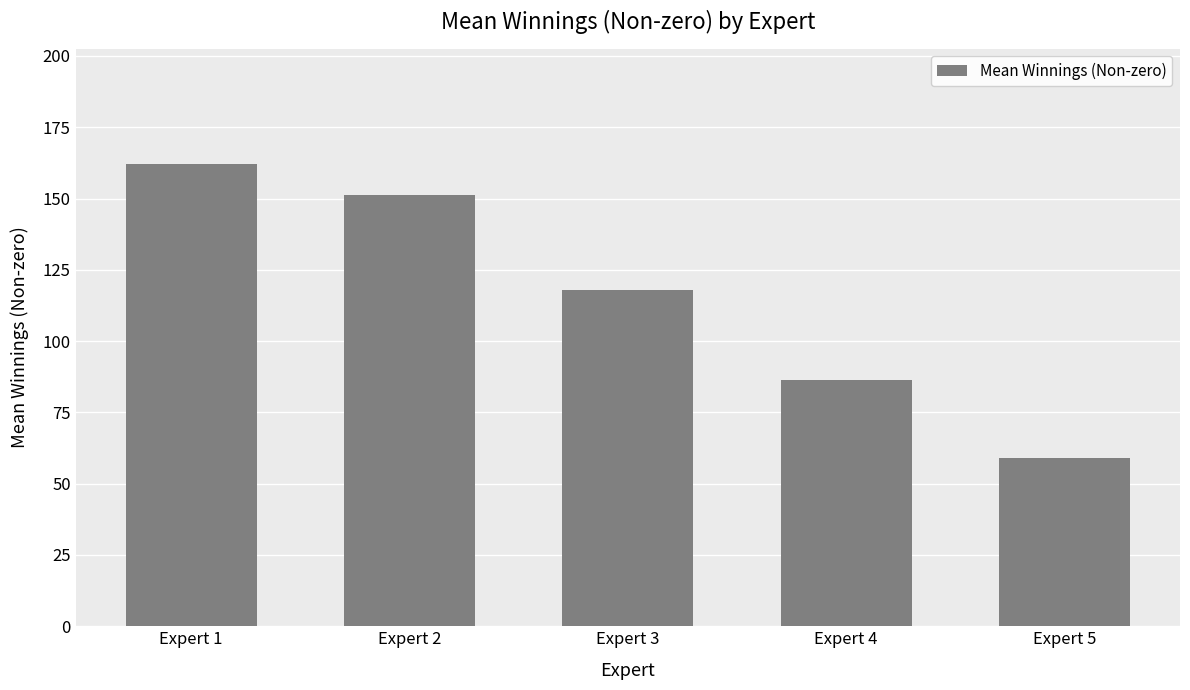

What is the average value?

115.3